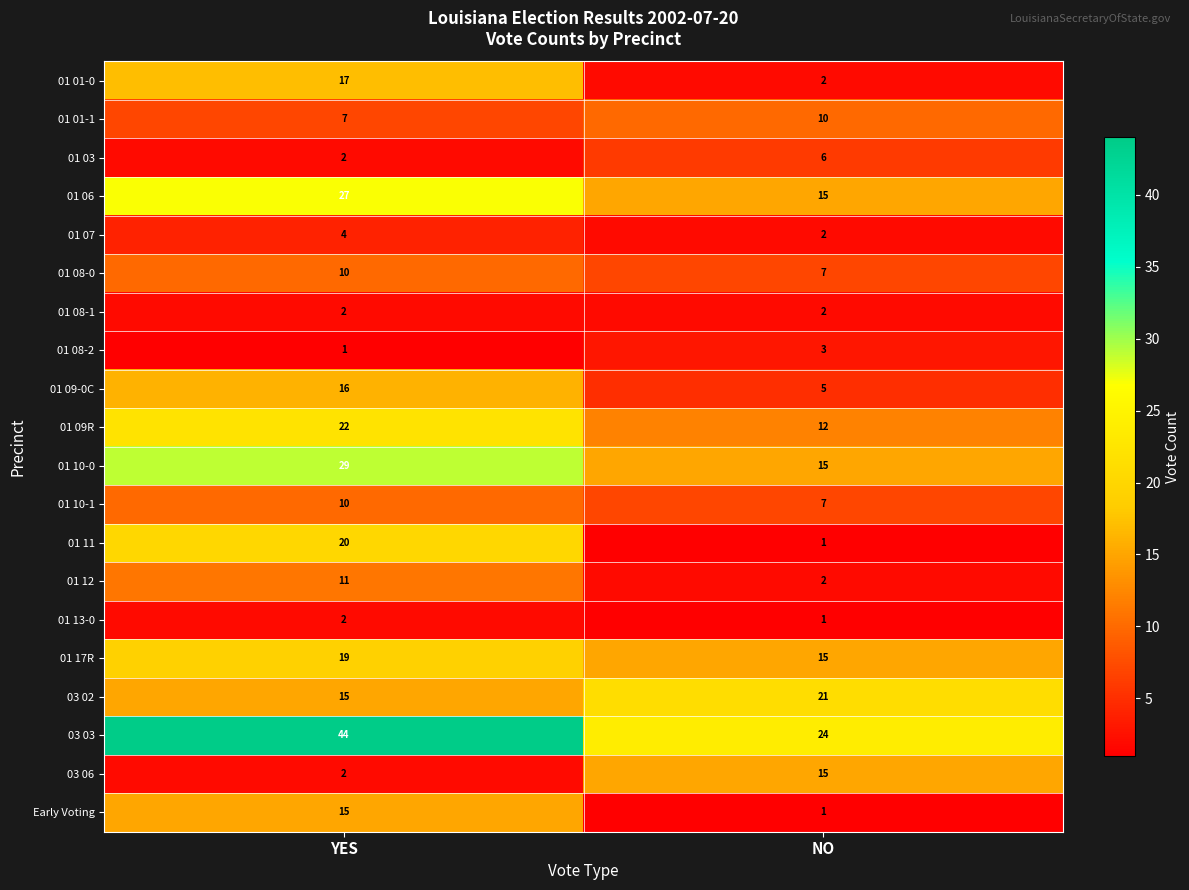

List the labels in order of 01 10-1 value, largest first.

YES, NO